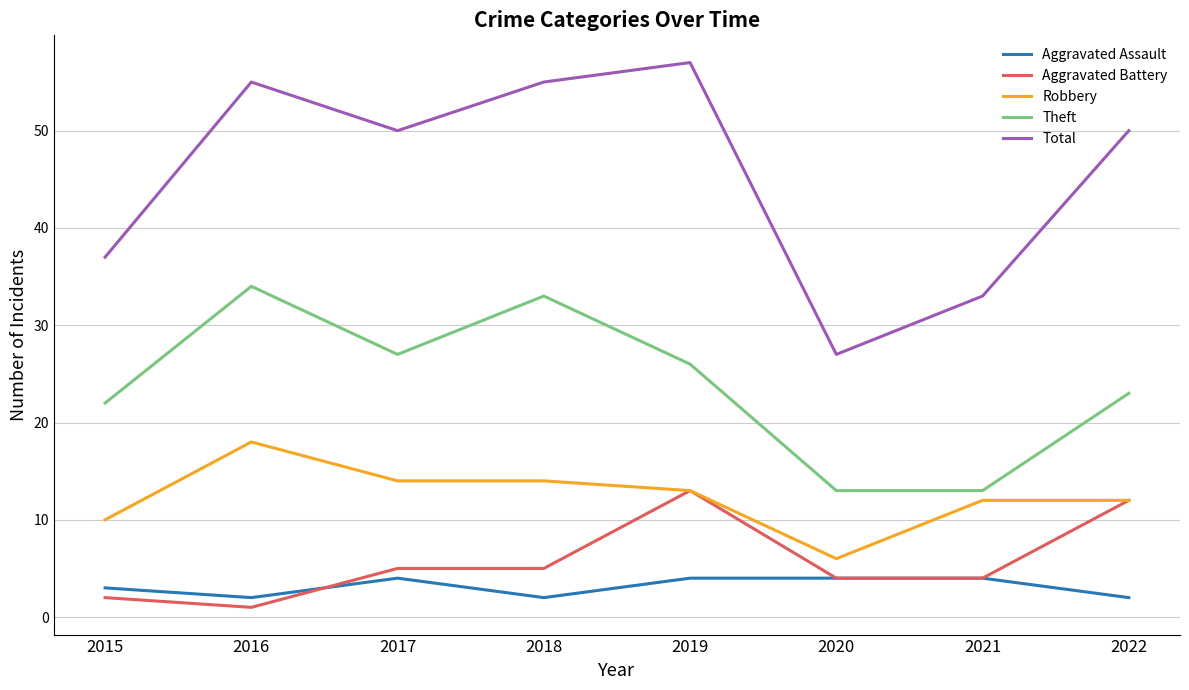

What is the smallest value displayed?

1